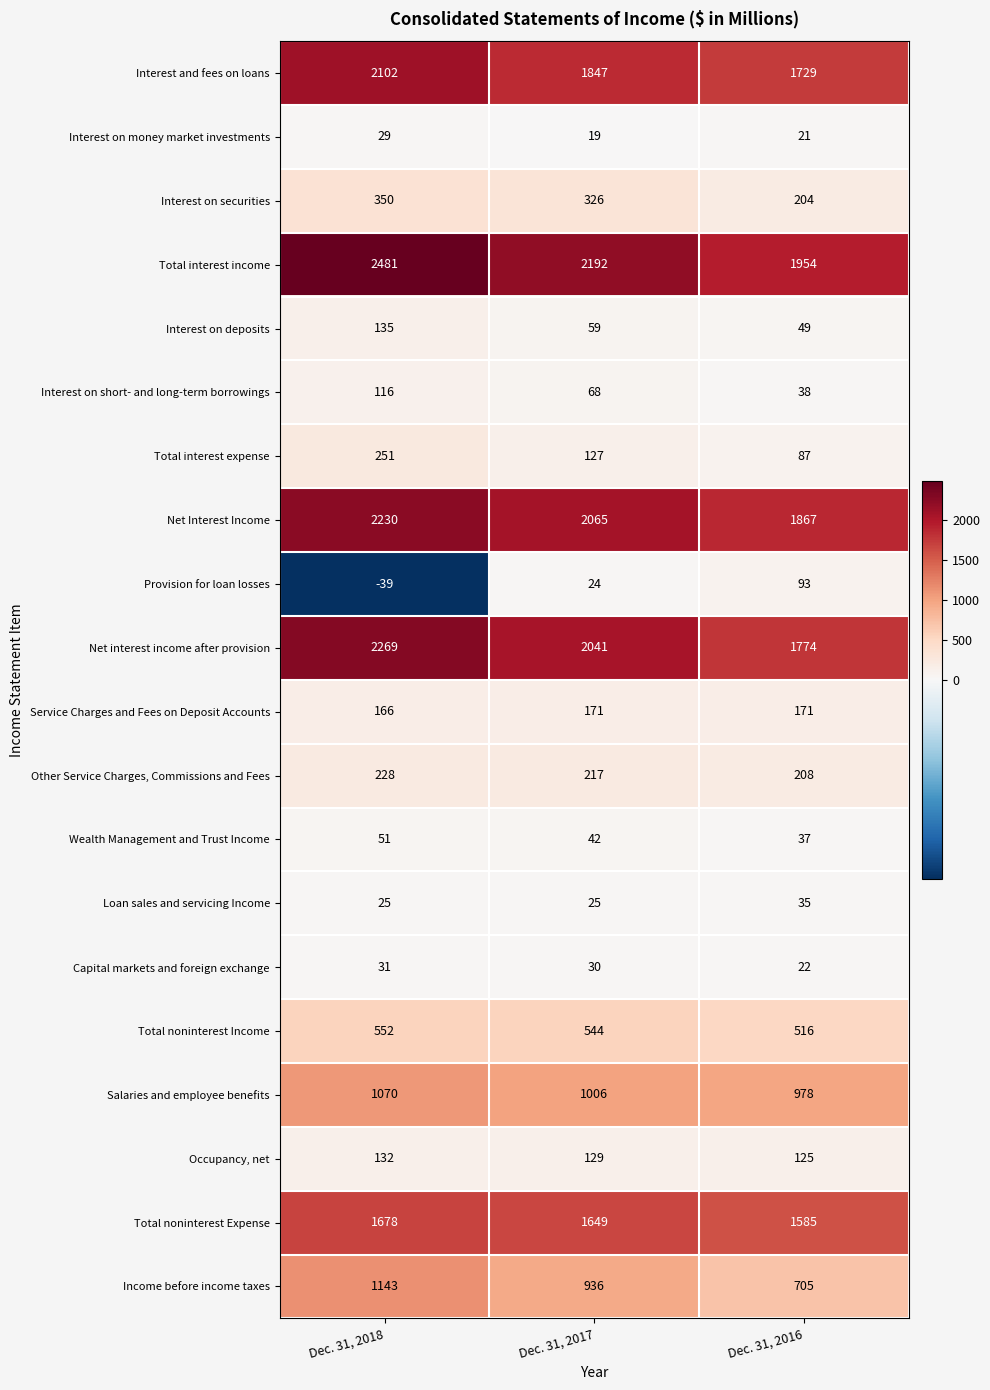

At Dec. 31, 2016, list the series in order from largest to smallest.

Total interest income, Net Interest Income, Net interest income after provision, Interest and fees on loans, Total noninterest Expense, Salaries and employee benefits, Income before income taxes, Total noninterest Income, Other Service Charges, Commissions and Fees, Interest on securities, Service Charges and Fees on Deposit Accounts, Occupancy, net, Provision for loan losses, Total interest expense, Interest on deposits, Interest on short- and long-term borrowings, Wealth Management and Trust Income, Loan sales and servicing Income, Capital markets and foreign exchange, Interest on money market investments